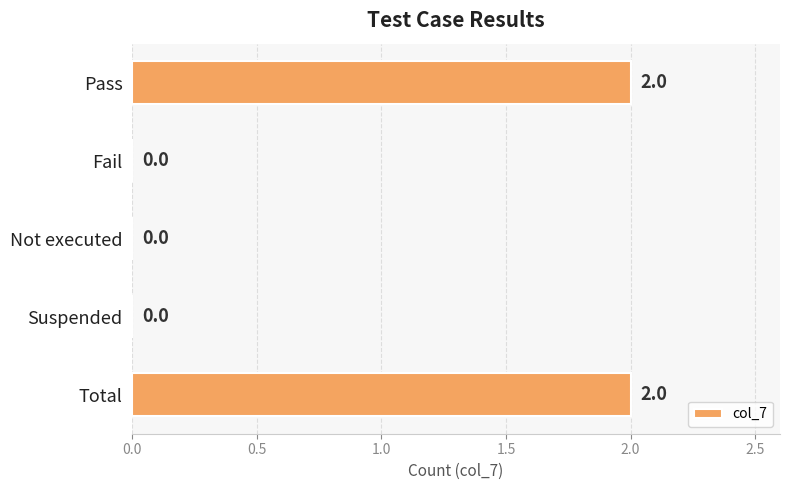

The chart shows a value of 0 at Suspended. True or false?

True